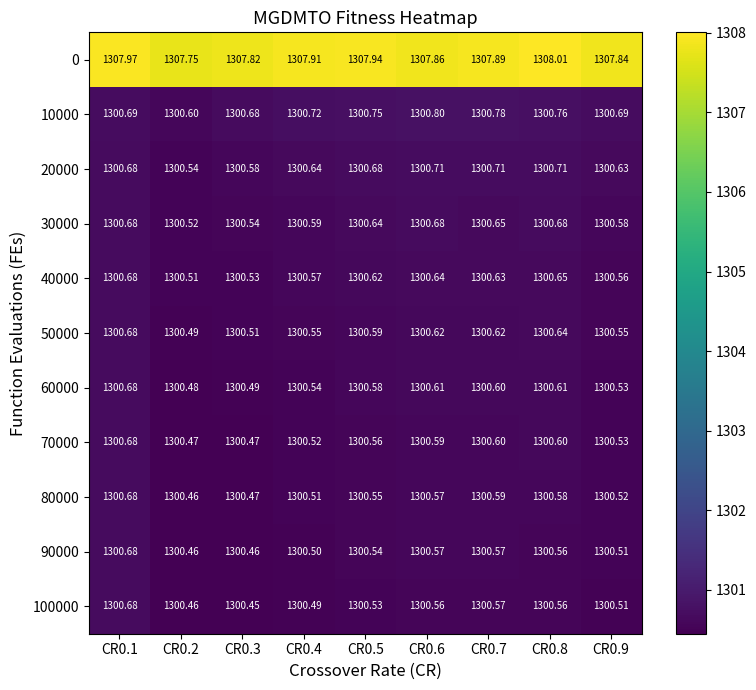

At which category is the sum across all series the highest?

CR0.1